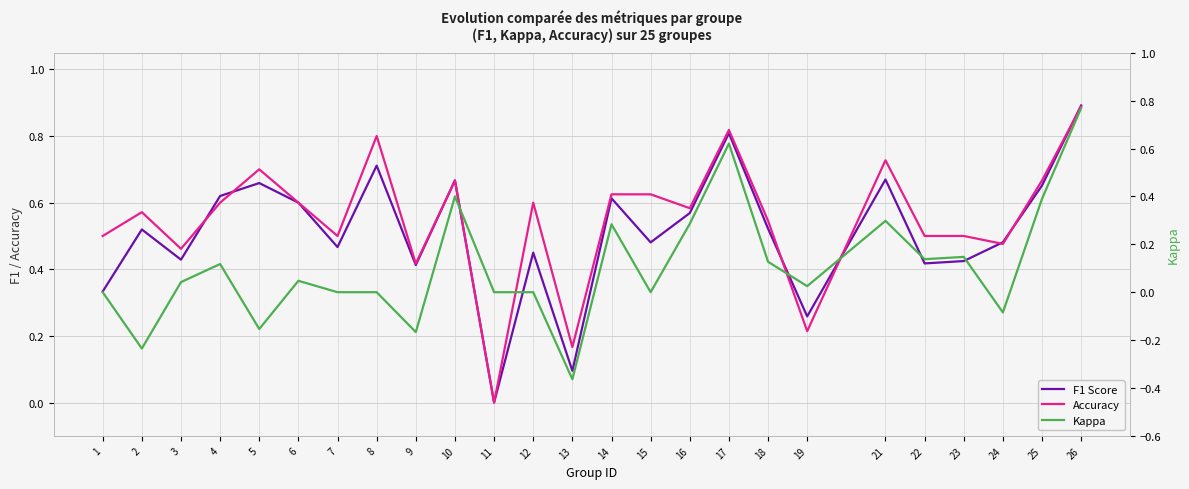

The F1 Score series shows 0.7 at 8. True or false?

True